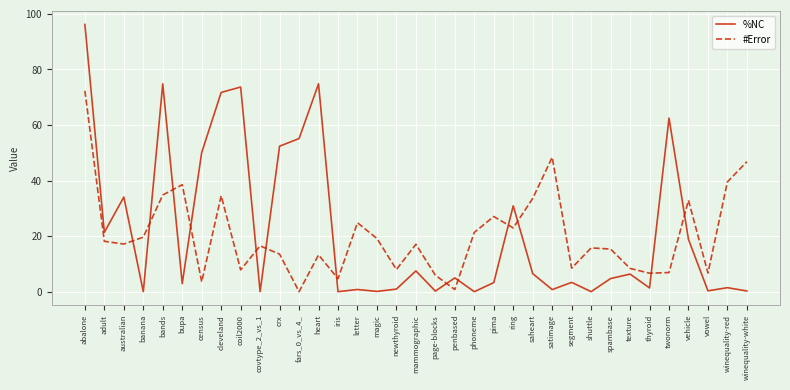

What is the approximate value of %NC at spambase?

4.7